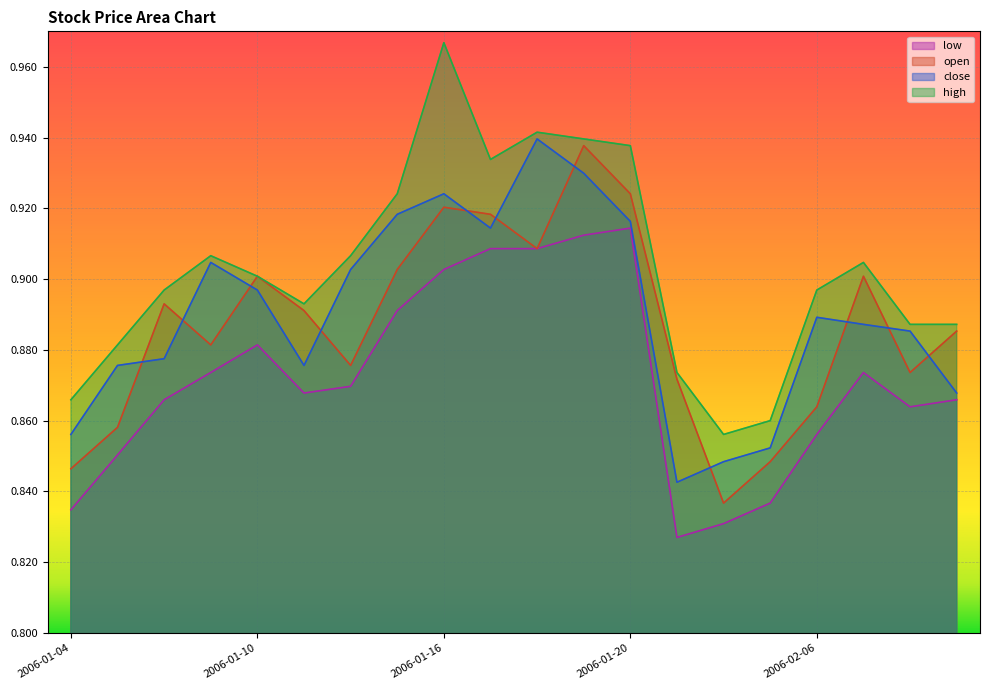

Rank the series at 2006-01-17 from highest to lowest value.

high, open, close, low